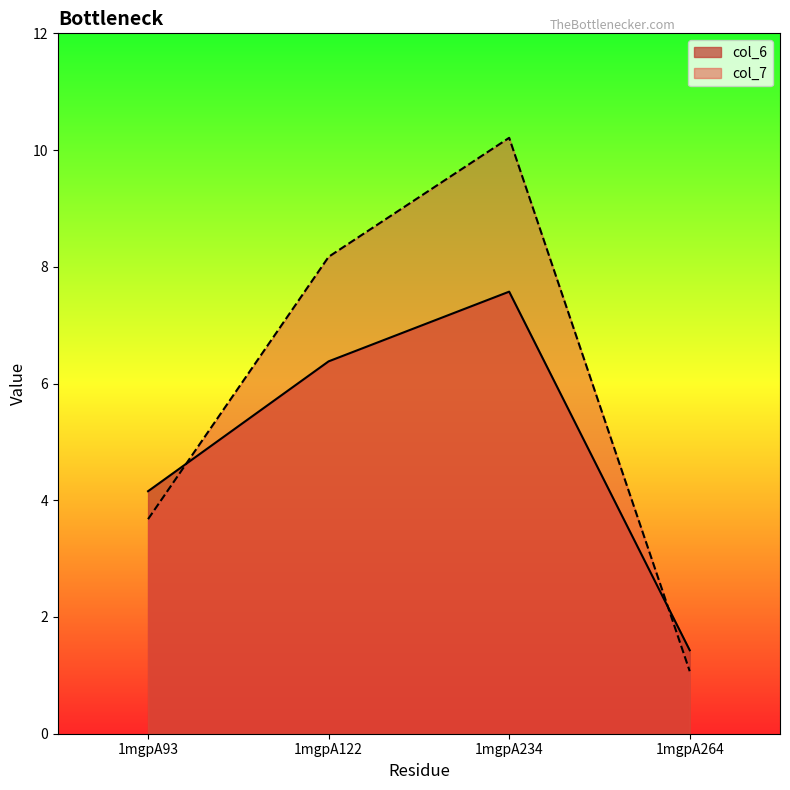

Rank the series by their average value, from lowest to highest.

col_6, col_7